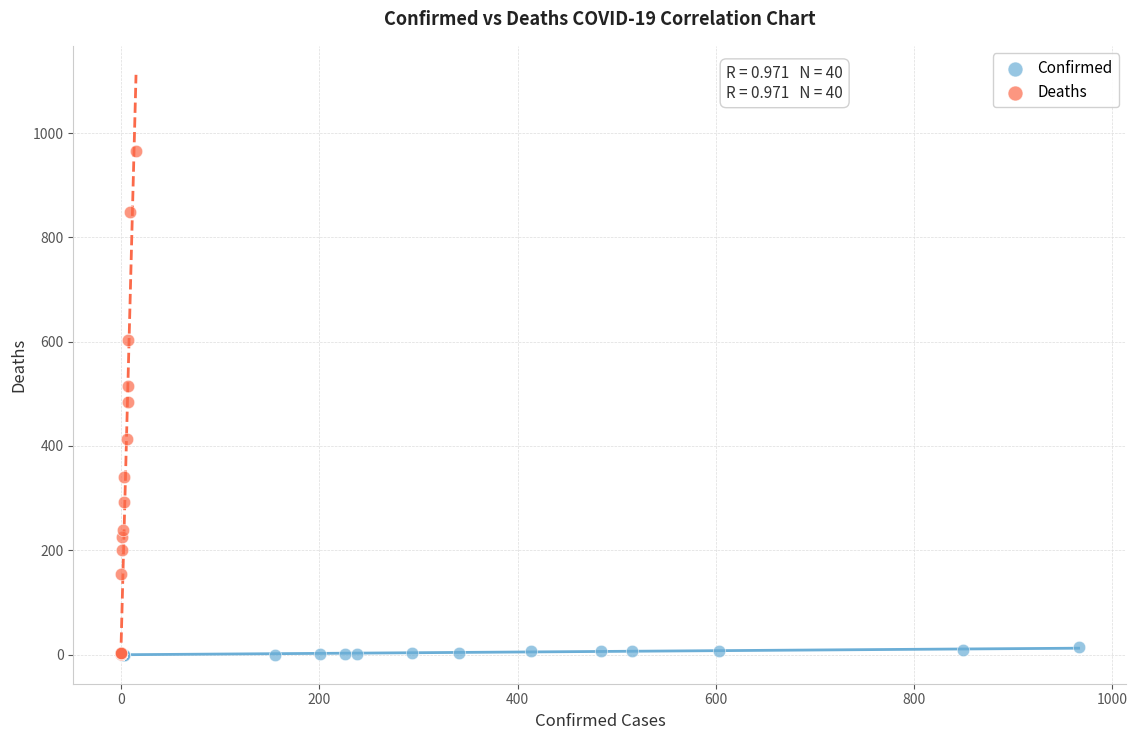

Which series reaches the maximum Y coordinate?

Deaths